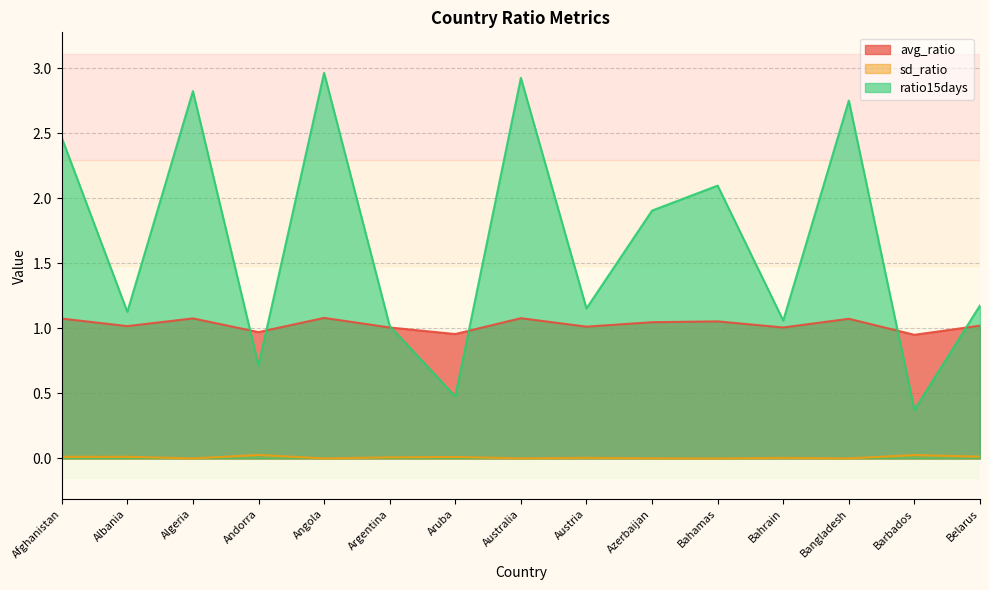

What is the total value across all series at Azerbaijan?

3.0